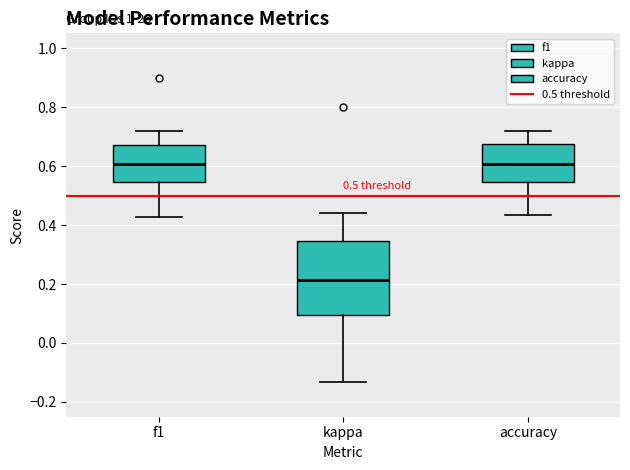

Which box is the tallest, from its lower edge to its upper edge?

kappa